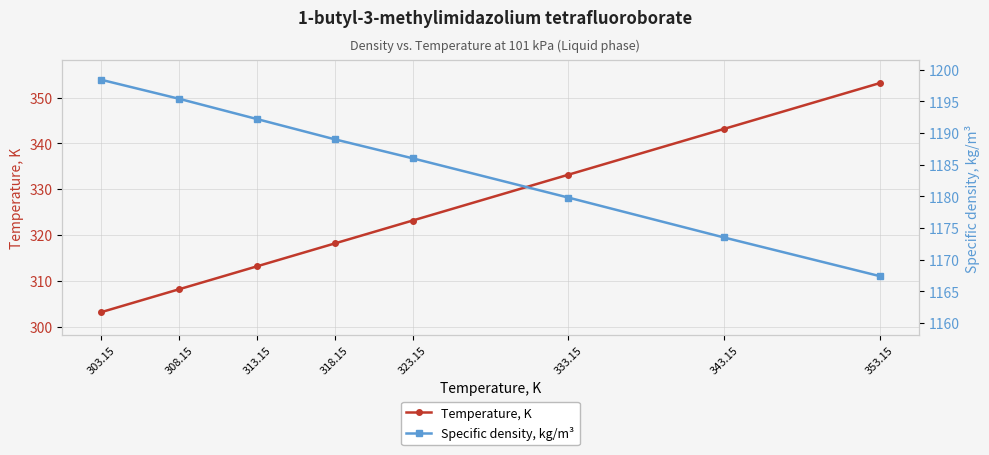

What is the difference between the Temperature, K values at 333.15 and 353.15?

20.0